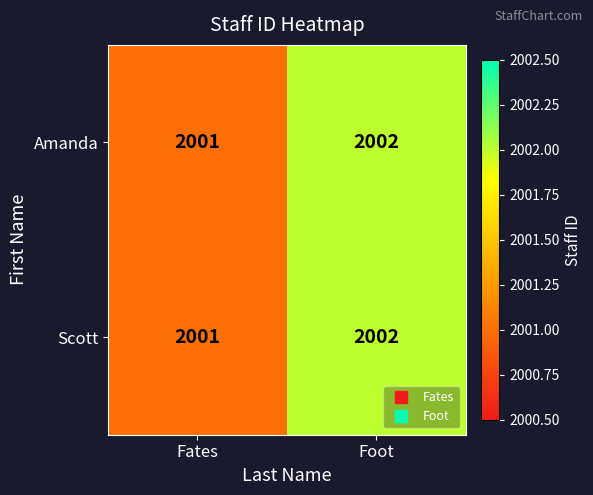

What is the sum of all Scott values?

4003